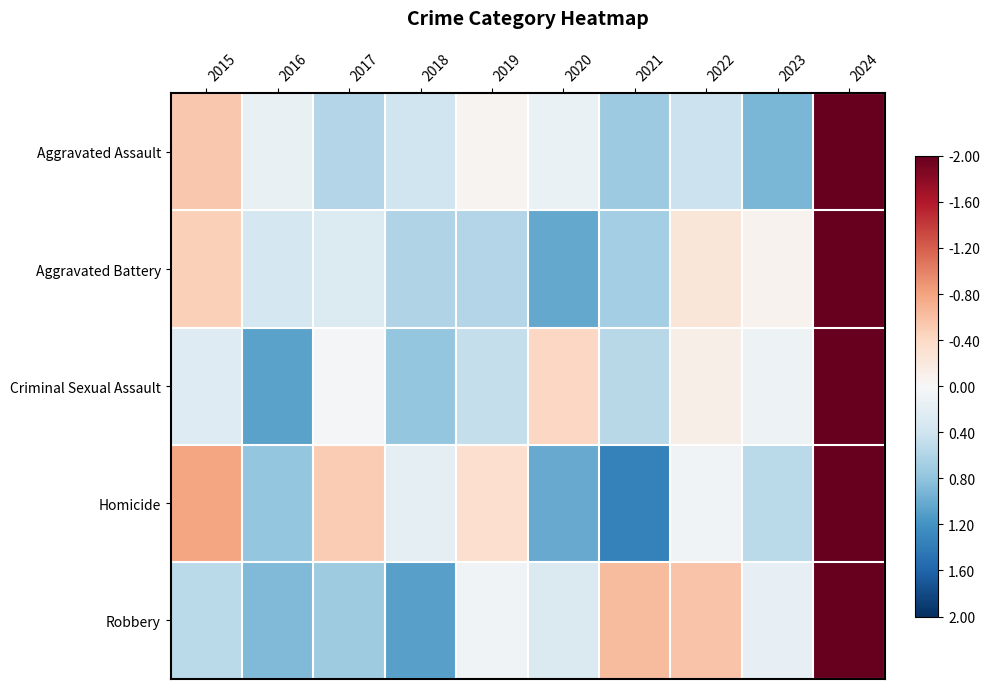

How many data points does each series have?

10